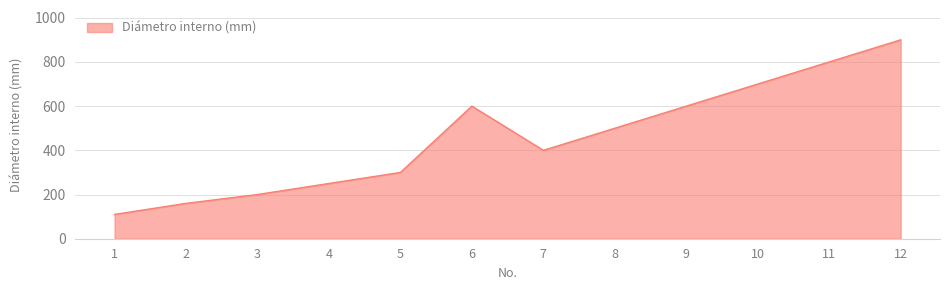

Approximately how many times larger is the value at 3 compared to 8?

0.4